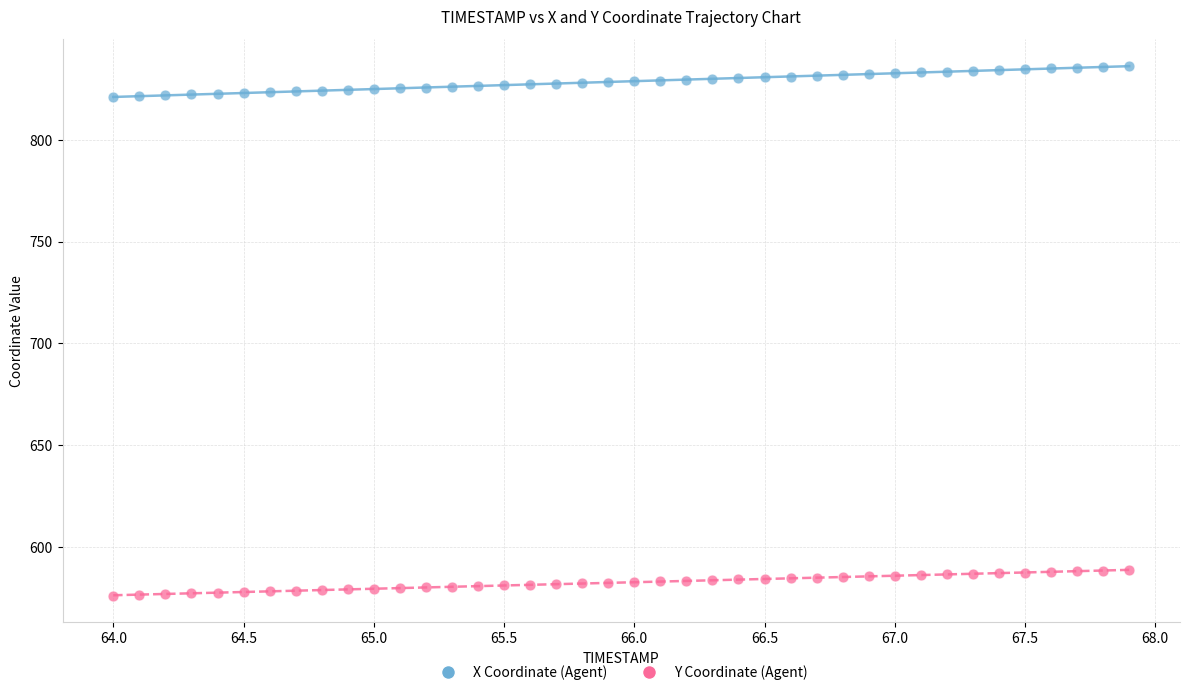

Which series reaches the minimum Y coordinate?

Y Coordinate (Agent)